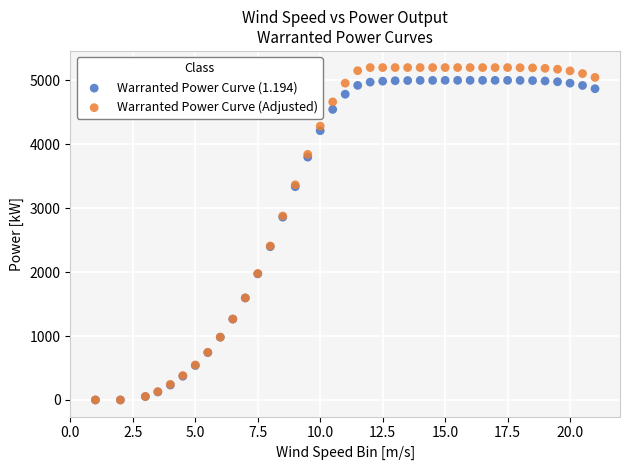

What are all the series names shown in the legend?

Warranted Power Curve (1.194), Warranted Power Curve (Adjusted)